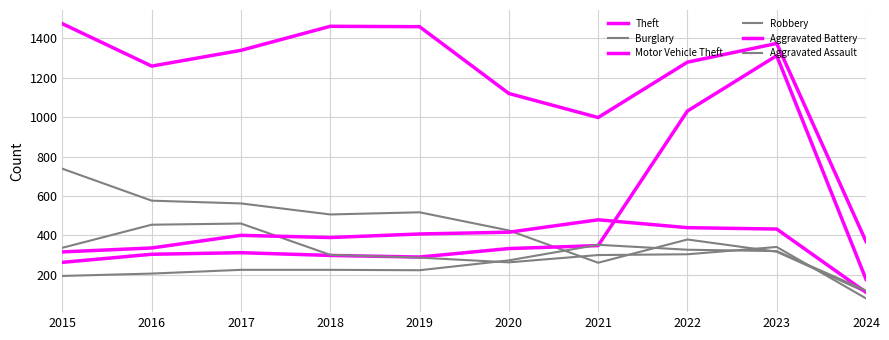

Rank the categories by Aggravated Assault value from lowest to highest.

2024, 2015, 2016, 2019, 2017, 2018, 2020, 2023, 2022, 2021